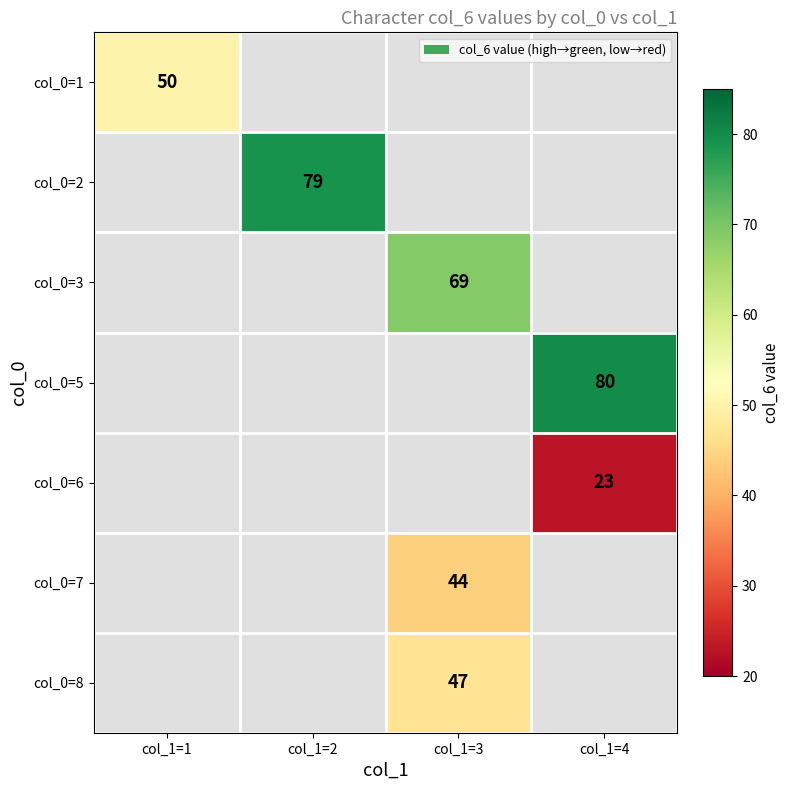

The value of col_0=6 at col_1=4 is 23. True or false?

True